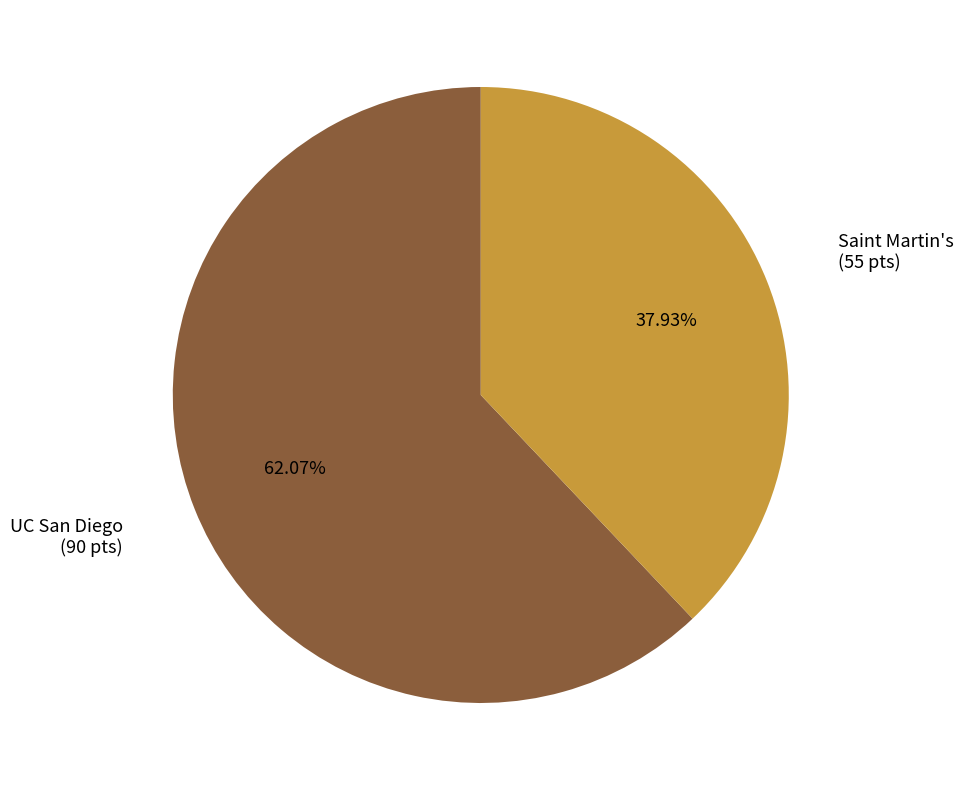

How many segments does this pie chart have?

2